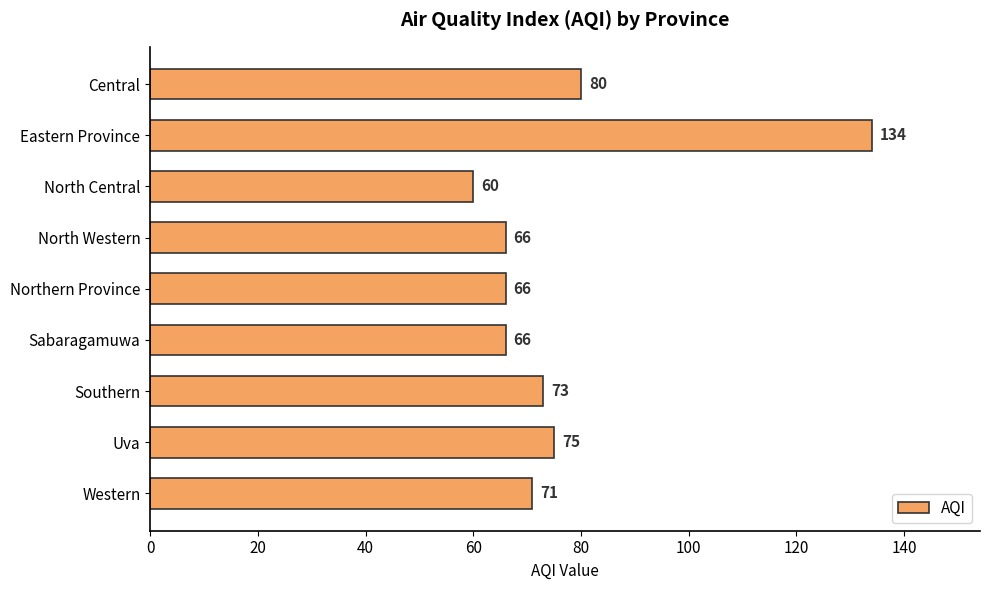

True or false: the data shows 75 at Uva.

True